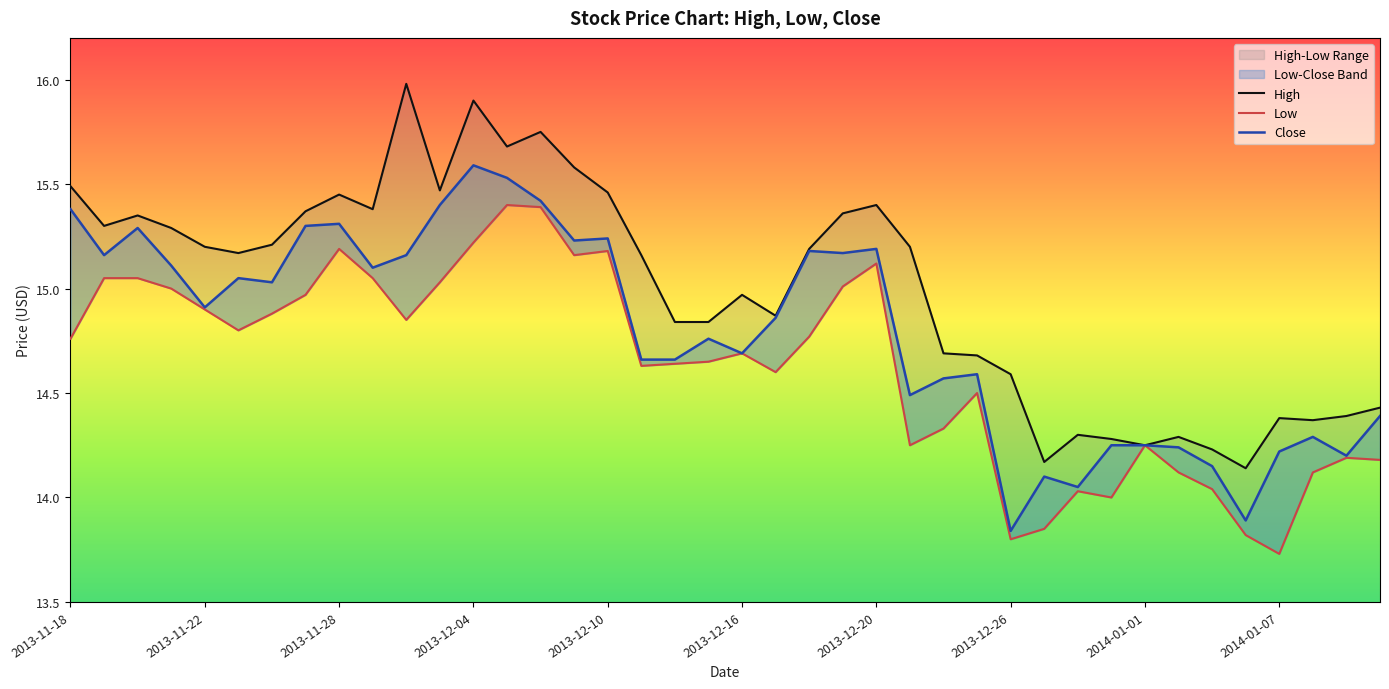

What is the difference between the highest and lowest values at 2013-12-16?

0.3